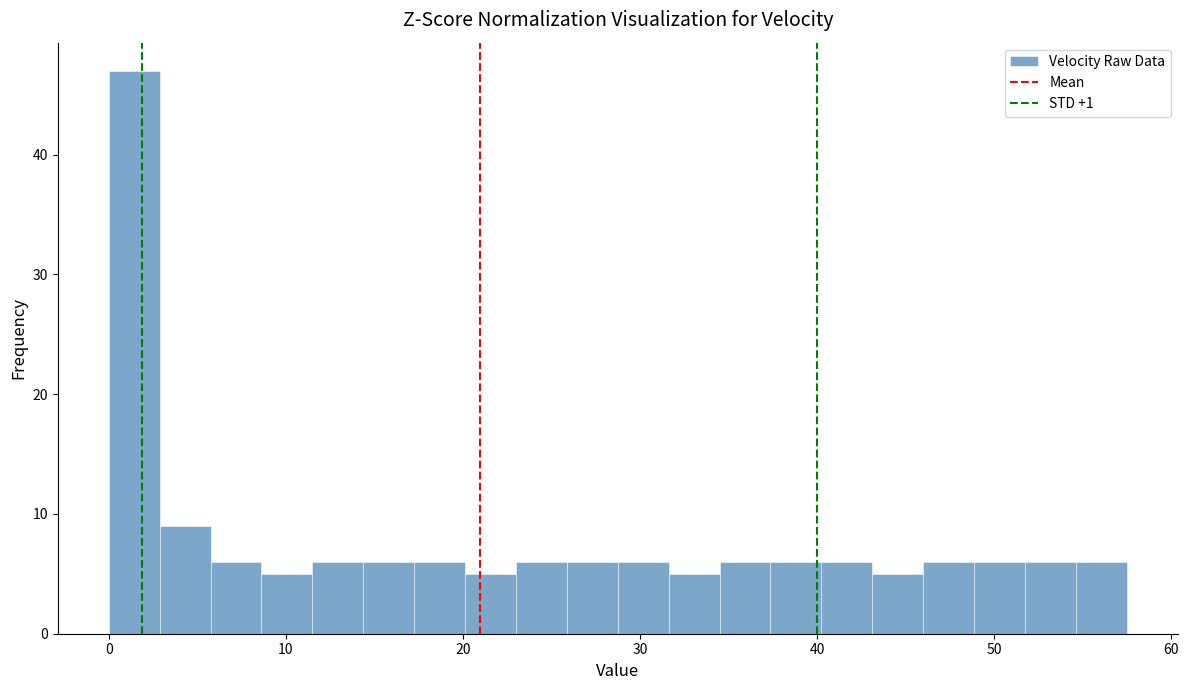

Around what value on the x-axis is the tallest bar? Give the approximate position of its centre, as read against the axis.

1